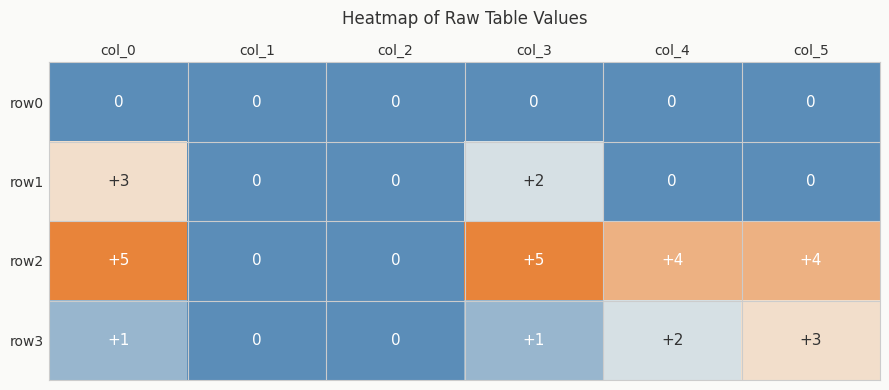

Is it true that row2 equals -2 at col_2?

False